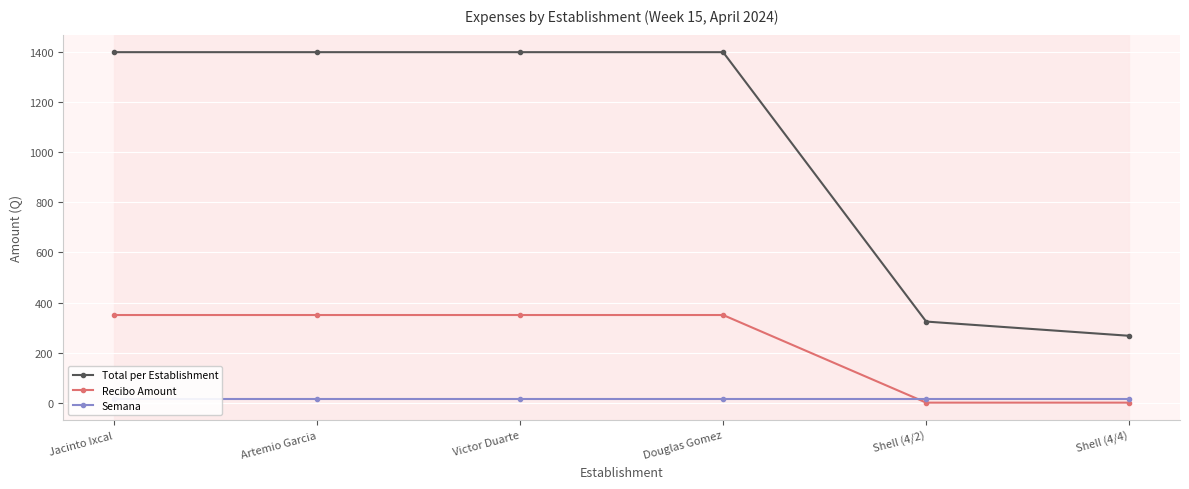

List the series in order of their peak value, highest first.

Total per Establishment, Recibo Amount, Semana